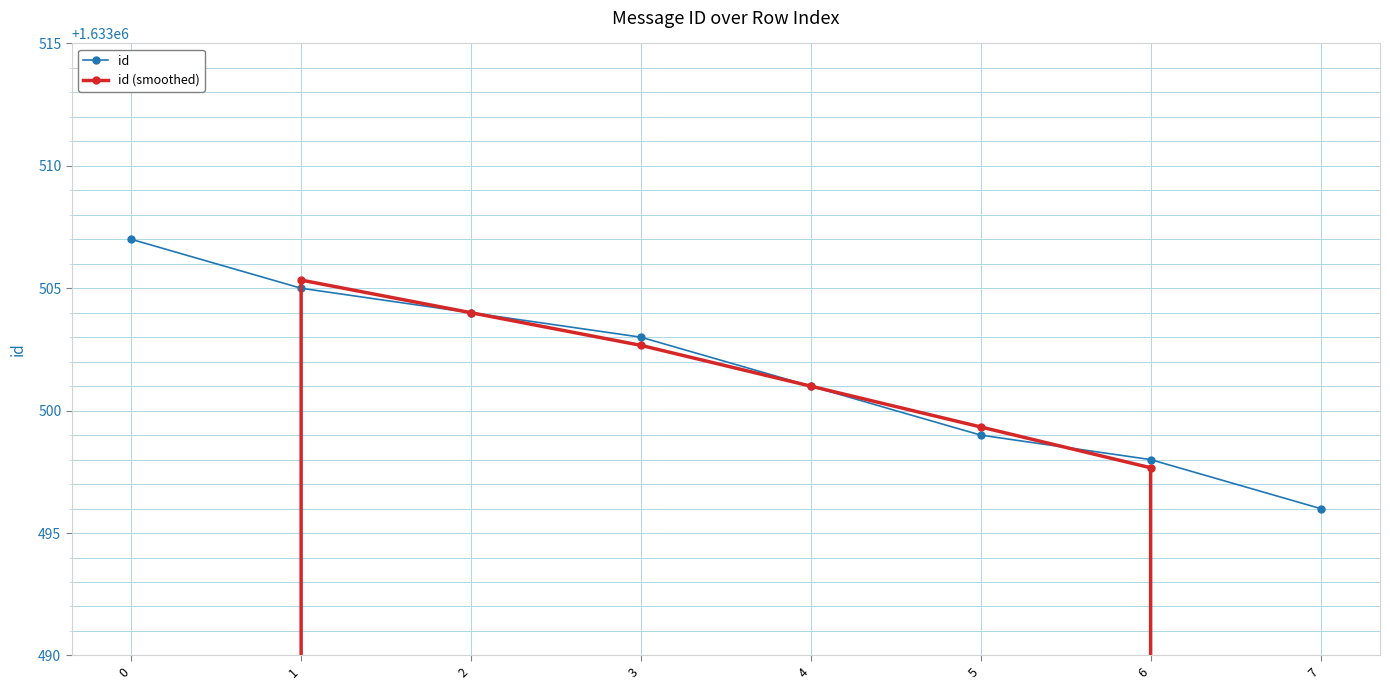

After their last crossing, which series has the higher values: id (smoothed) or id?

id